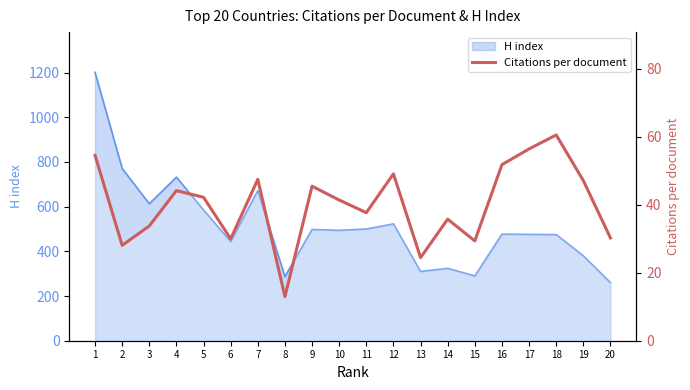

How many values are below 42?

10